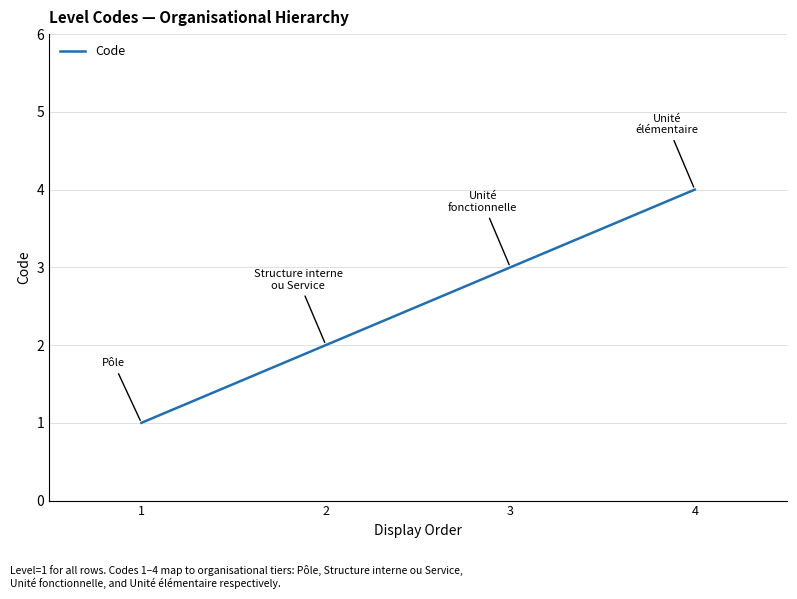

The value at 3 is 2. True or false?

False